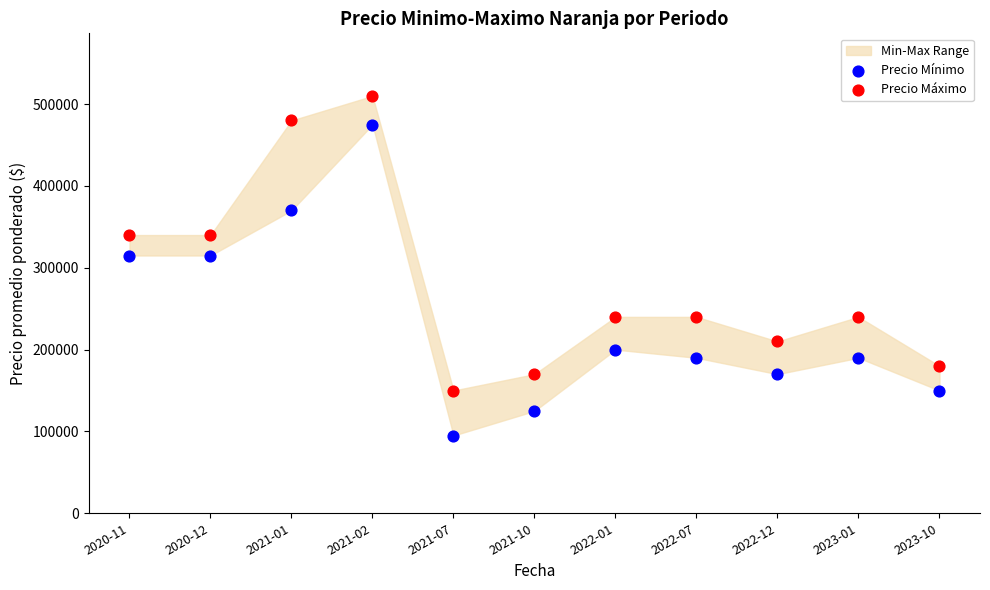

Which series has the largest Y range (max minus min)?

Precio Mínimo